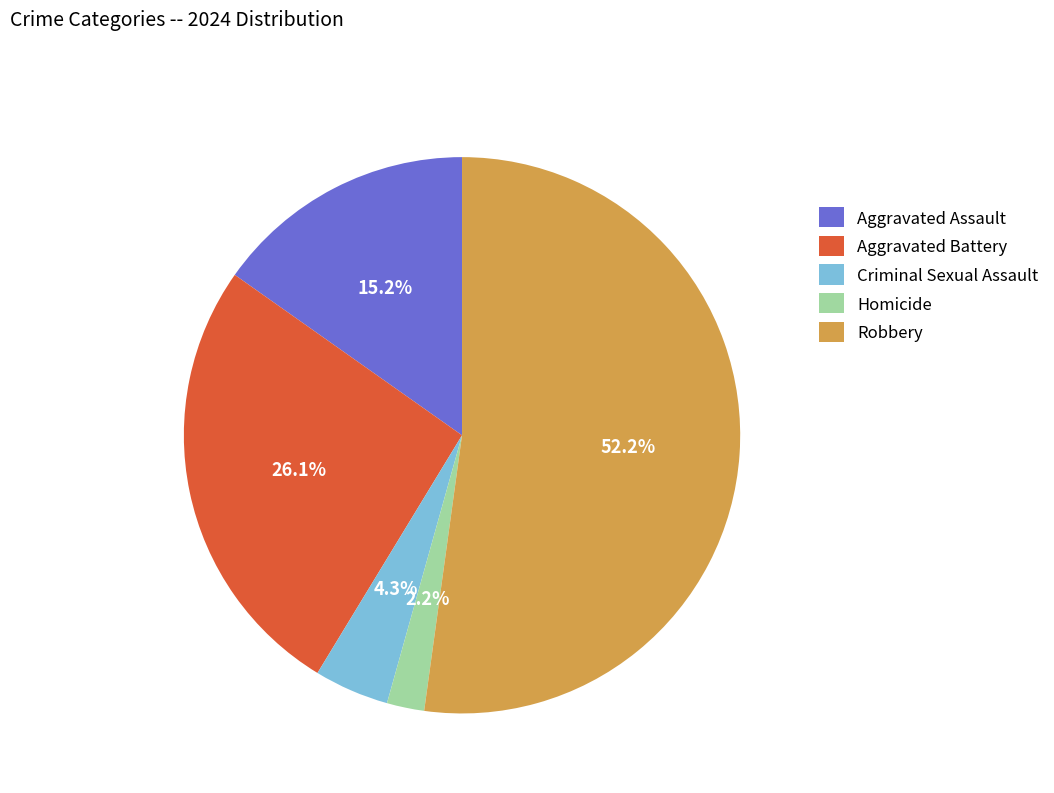

True or false: Aggravated Assault accounts for 15% of the total.

True